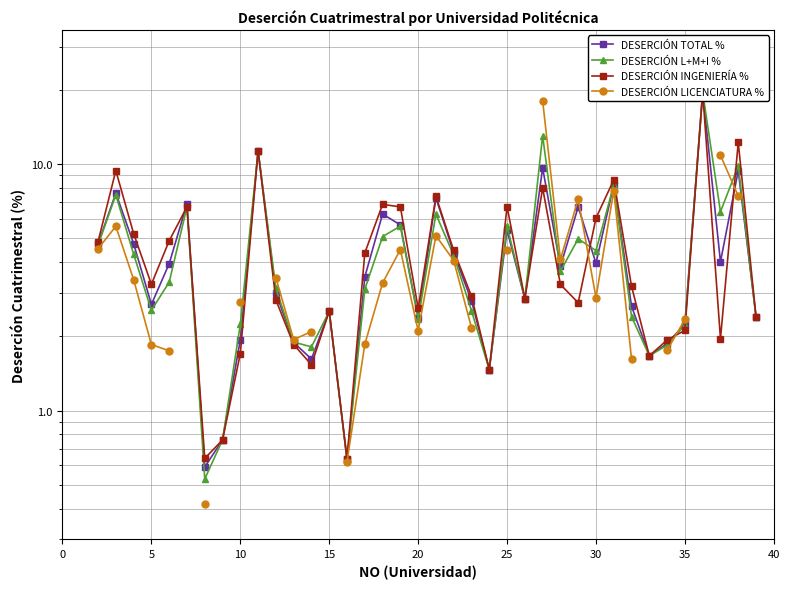

True or false: DESERCIÓN INGENIERÍA % and DESERCIÓN TOTAL % intersect in this chart.

True